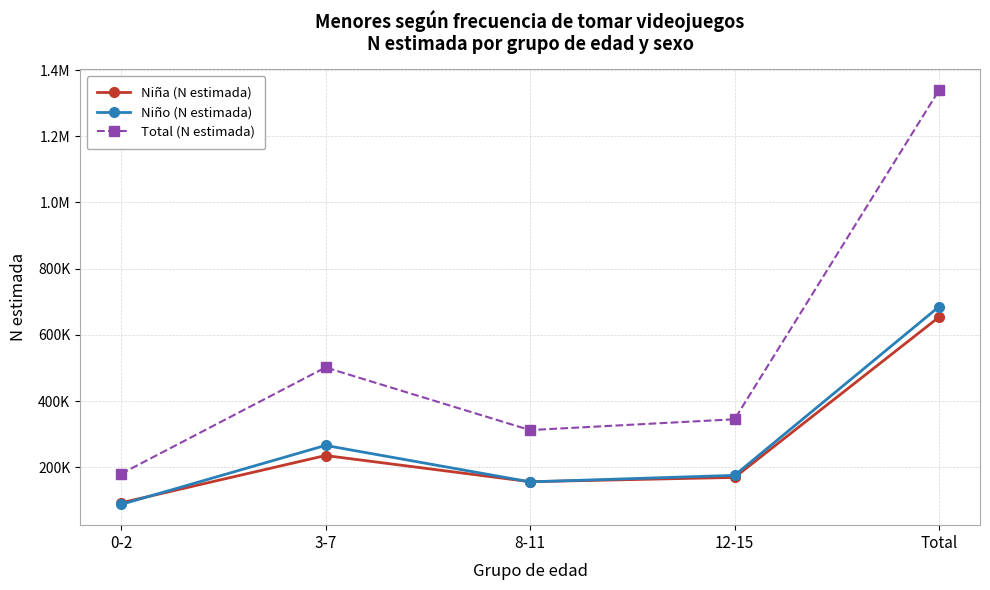

Between 3-7 and 12-15, which series saw the biggest shift?

Total (N estimada)